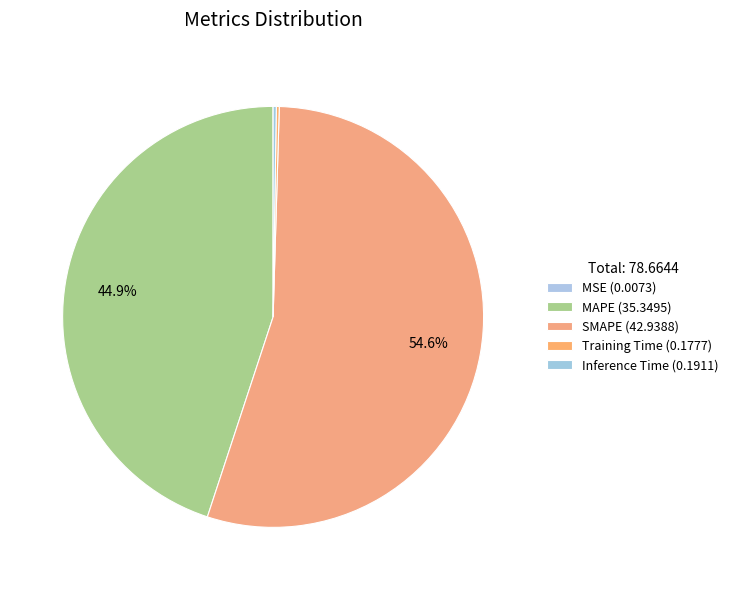

What is the change in value from MSE to MAPE?

+35.3